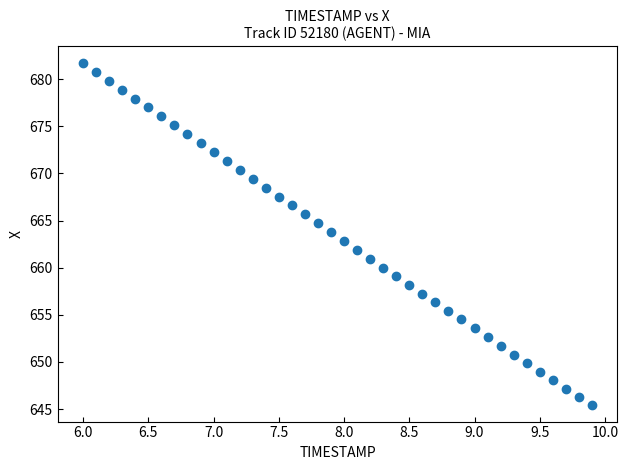

What is the range of X values (max minus min)?

3.9